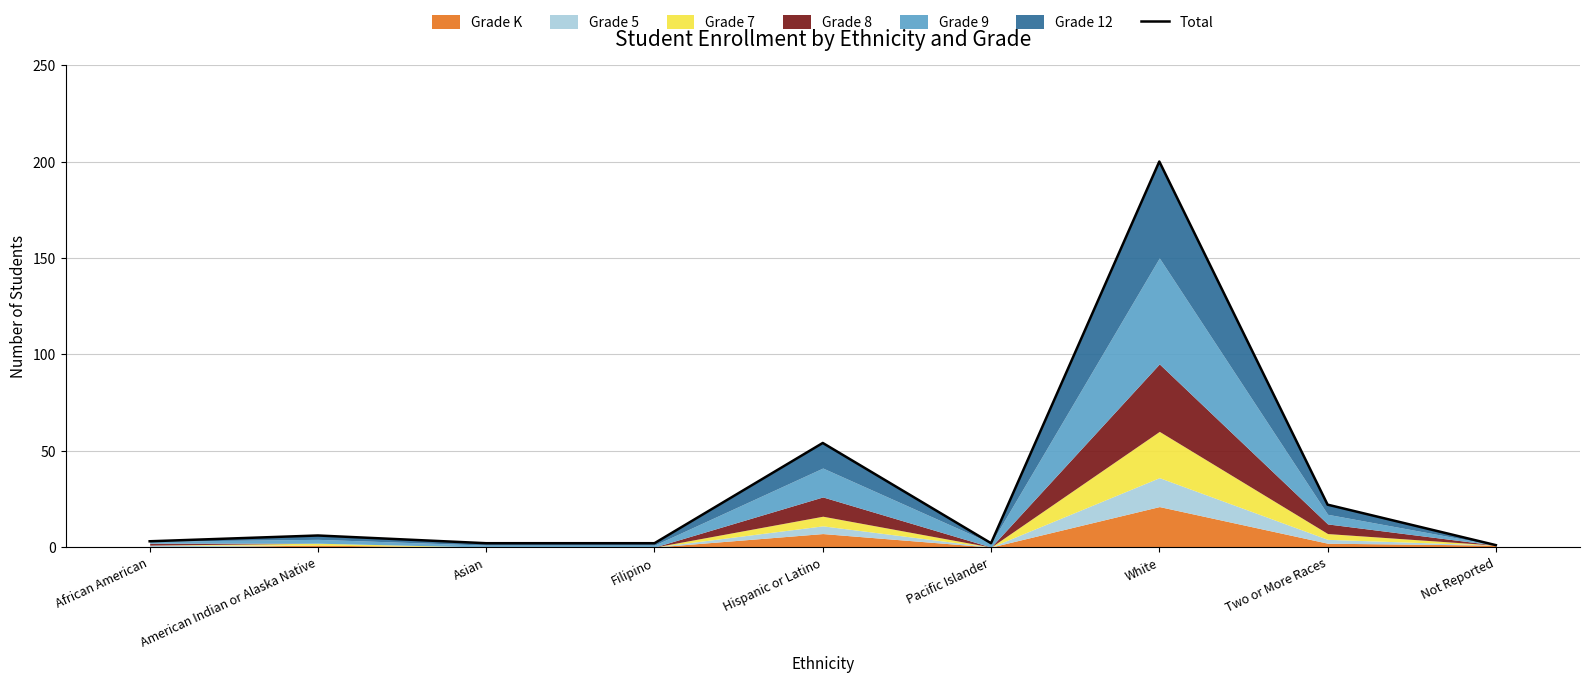

At which category does the chart reach its minimum across all series?

Not Reported